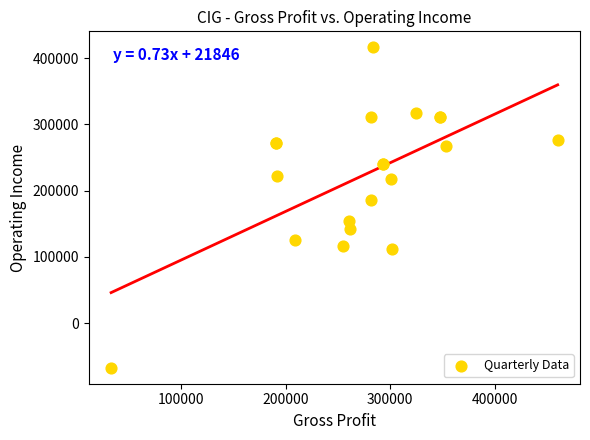

What Y value in the scatter plot is closest to 174600?

185400